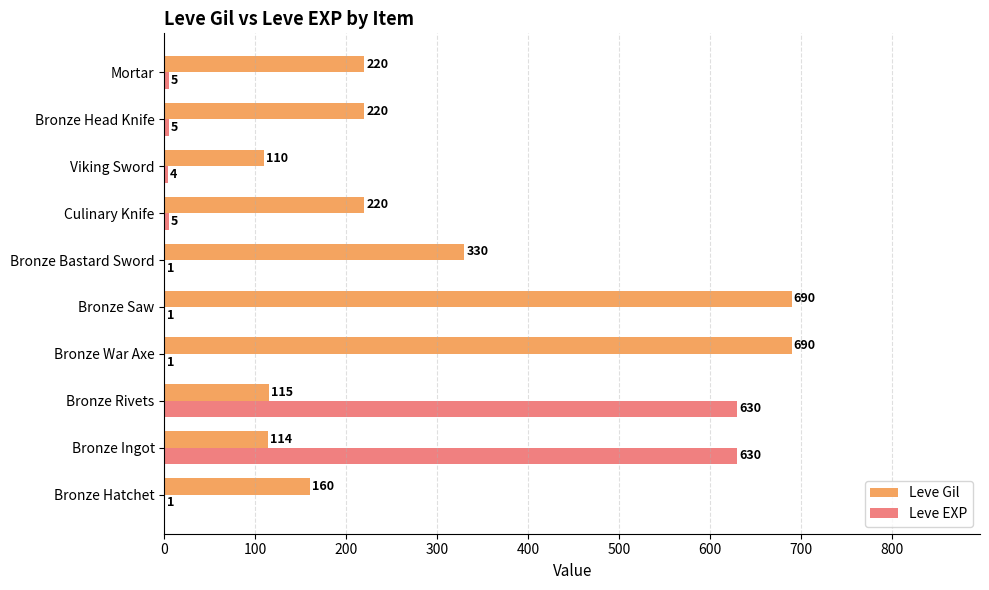

What is the sum of all Leve Gil values?

2869